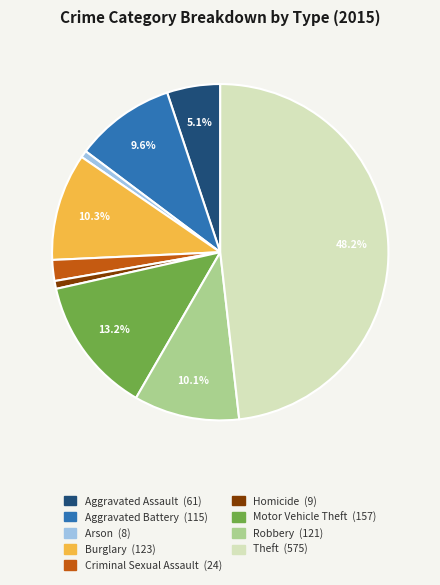

Is Burglary the majority of the pie?

No